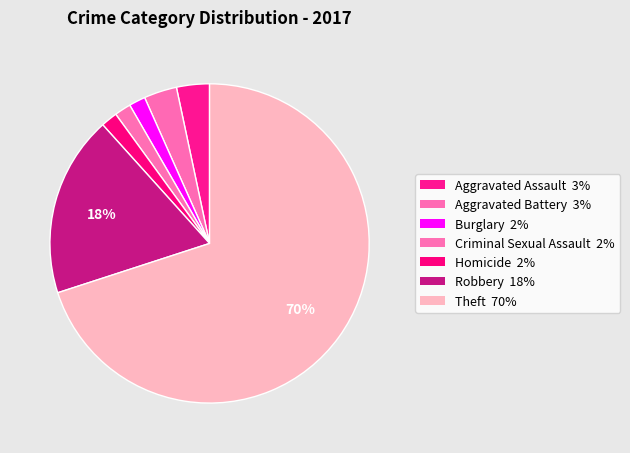

The Aggravated Battery slice represents 18% of the pie. True or false?

False